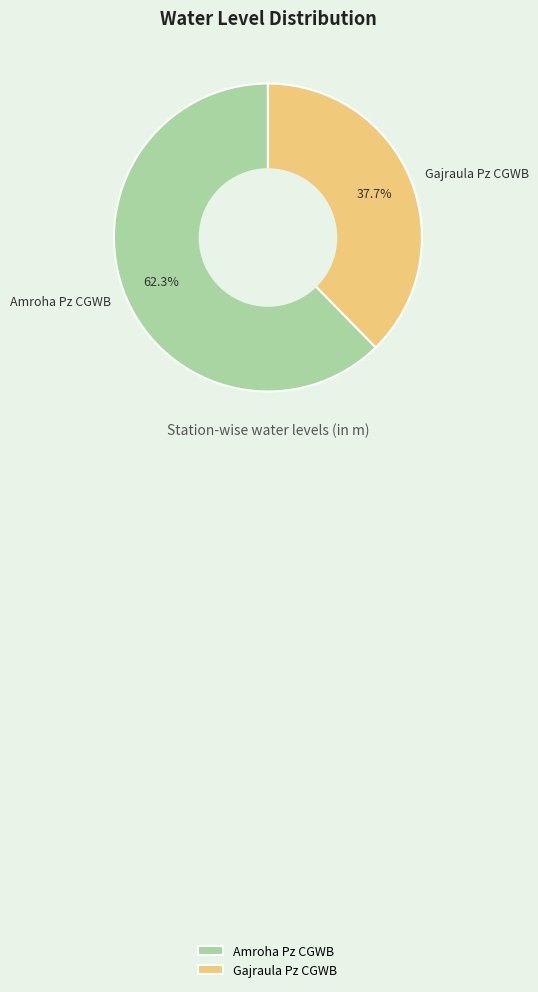

Is there any slice that represents more than half of the pie?

Yes